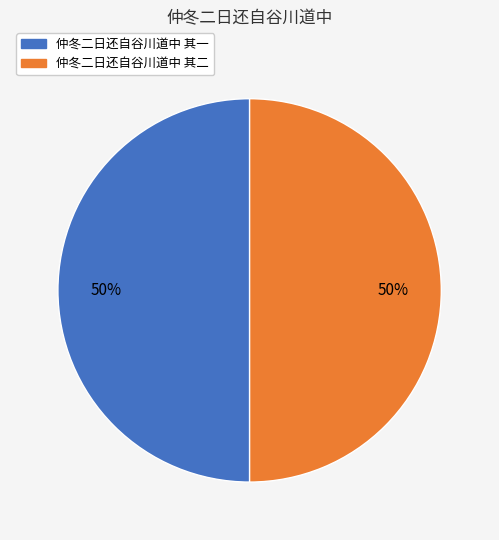

To the nearest percent, what percentage of the pie is 仲冬二日还自谷川道中 其二?

50%